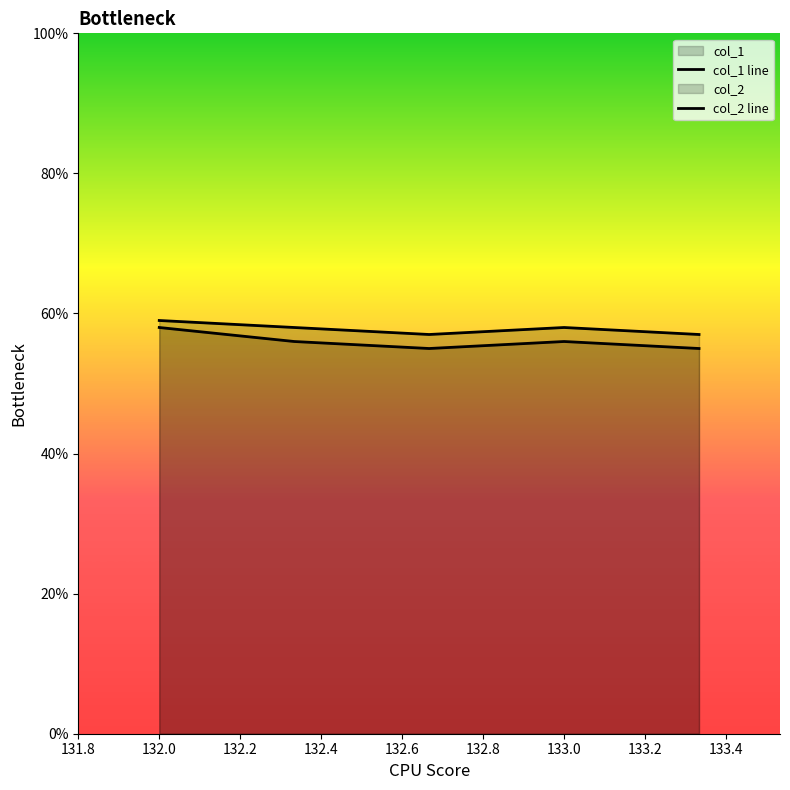

True or false: col_2 line has a value of 40 at 132.2.

False